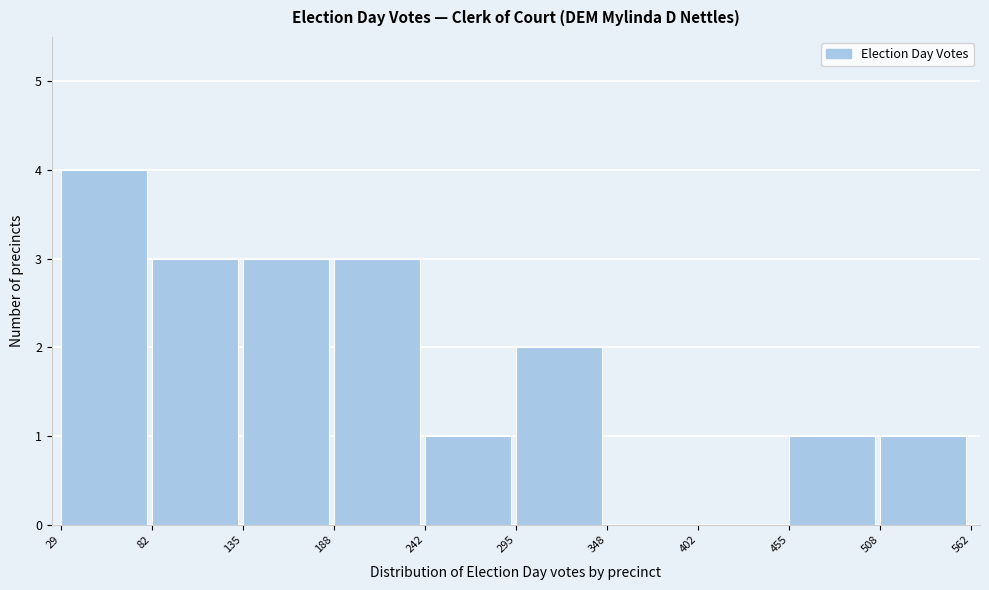

Reading left to right, transcribe this chart: for each bar, give the range it covers on the x-axis and its height. The values are not printed on the chart, so give them approximately, as read against the axis.

29 to 82: 4
82 to 135: 3
135 to 188: 3
188 to 242: 3
242 to 295: 1
295 to 348: 2
348 to 402: 0
402 to 455: 0
455 to 508: 1
508 to 562: 1